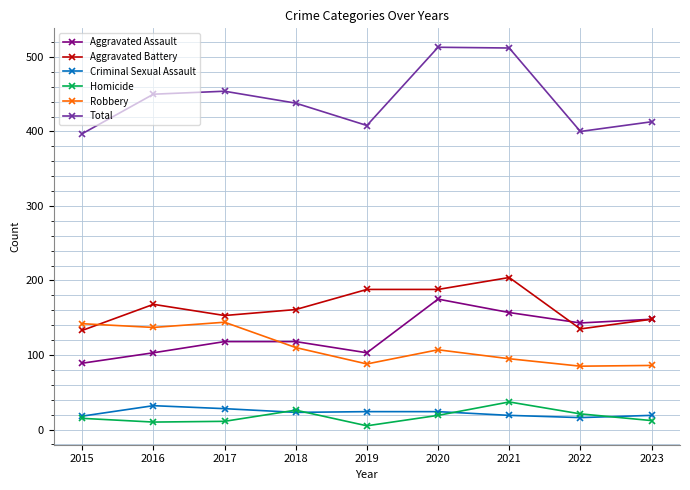

List the series in order of their peak value, lowest first.

Criminal Sexual Assault, Homicide, Robbery, Aggravated Assault, Aggravated Battery, Total